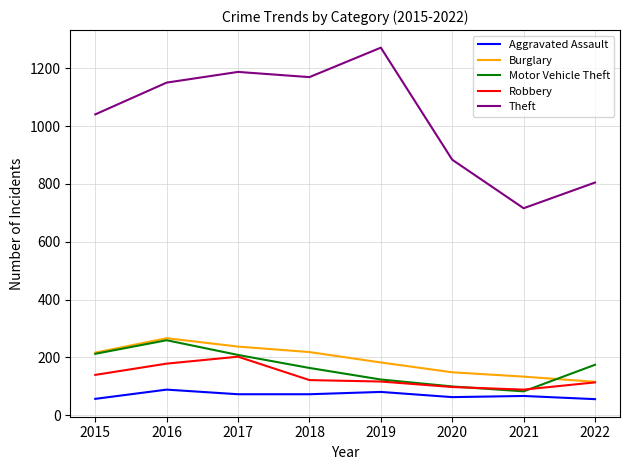

The Aggravated Assault series shows 72 at 2017. True or false?

True